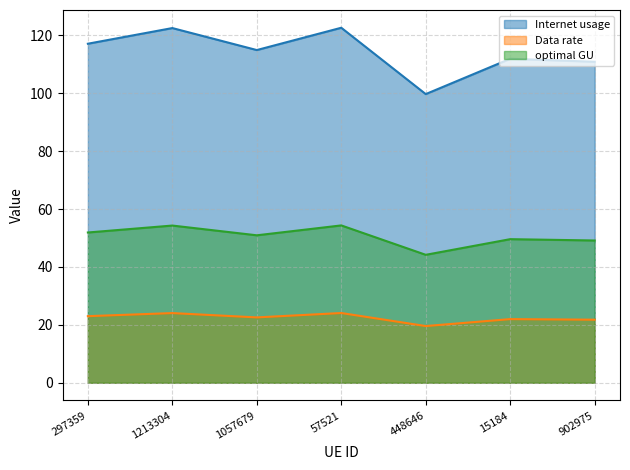

What position from the right is 902975?

1